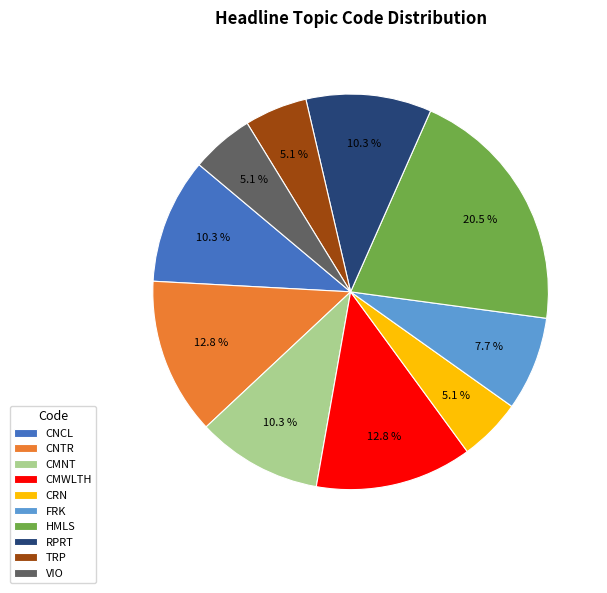

Approximately how many times larger is the value at RPRT compared to CRN?

2.0